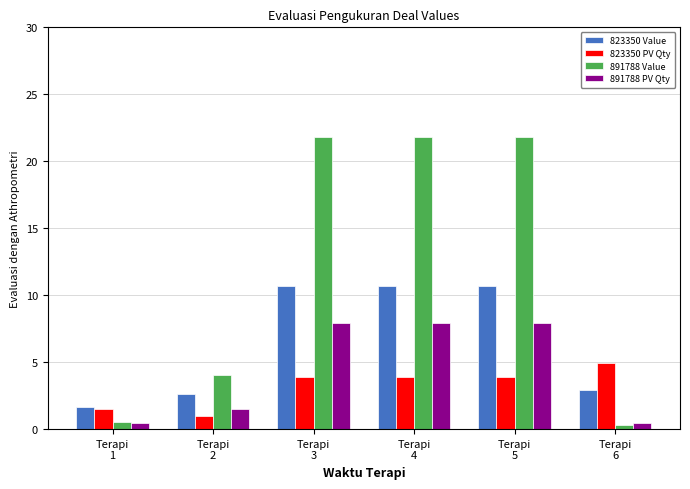

What is the maximum value for 823350 PV Qty?

5.0